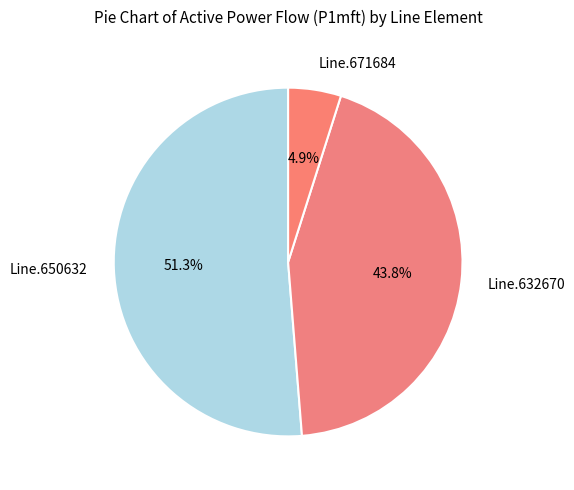

The Line.650632 slice represents 39% of the pie. True or false?

False